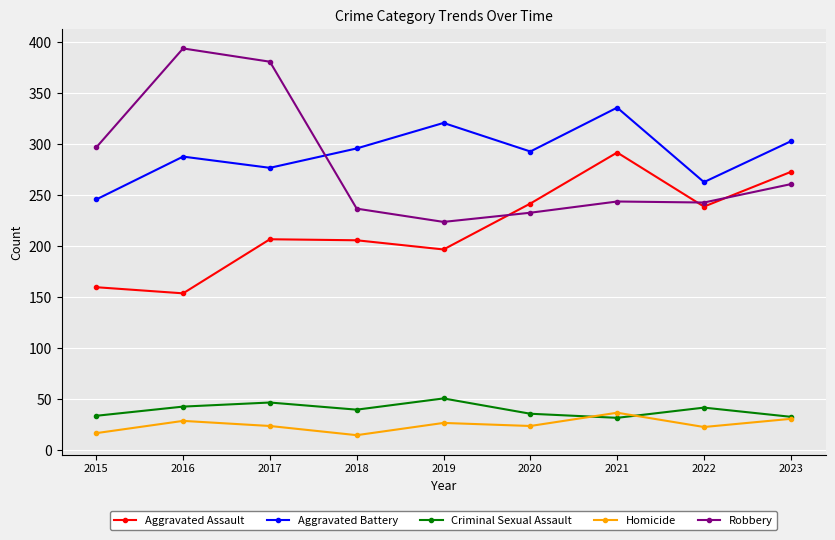

At which category does Robbery reach its first local peak?

2016